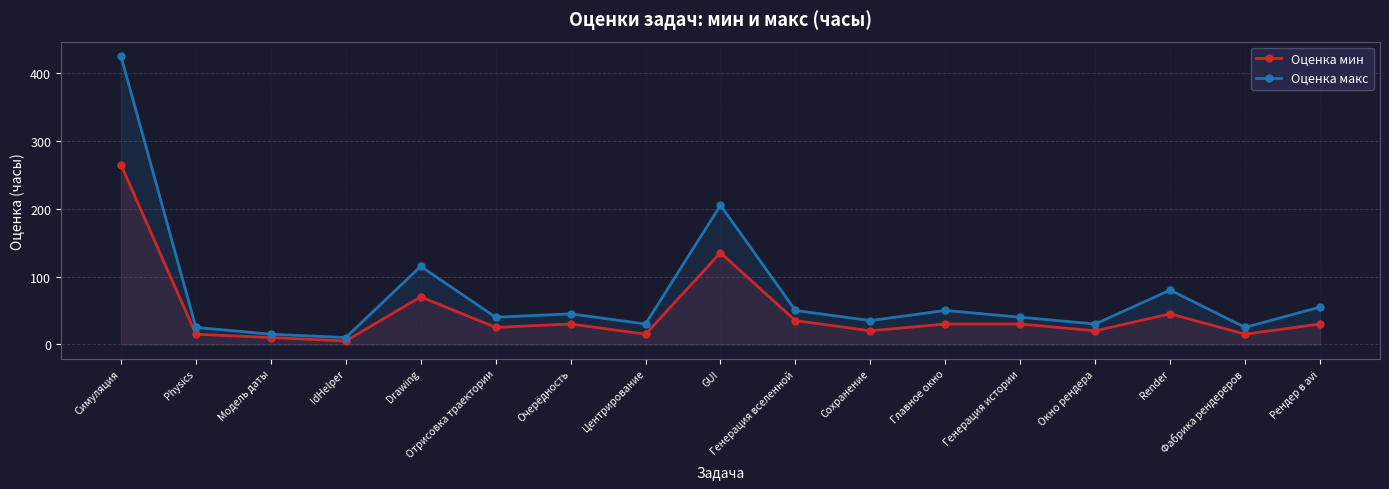

True or false: Оценка макс and Оценка мин intersect in this chart.

False